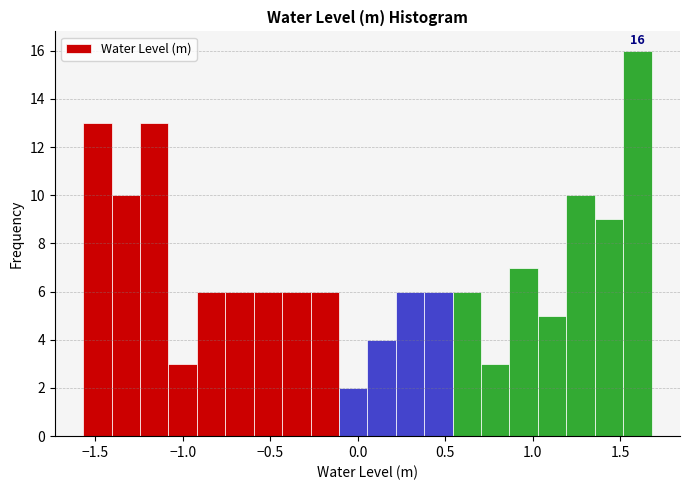

Read against the x-axis, roughly where is the centre of the tallest bar?

1.60